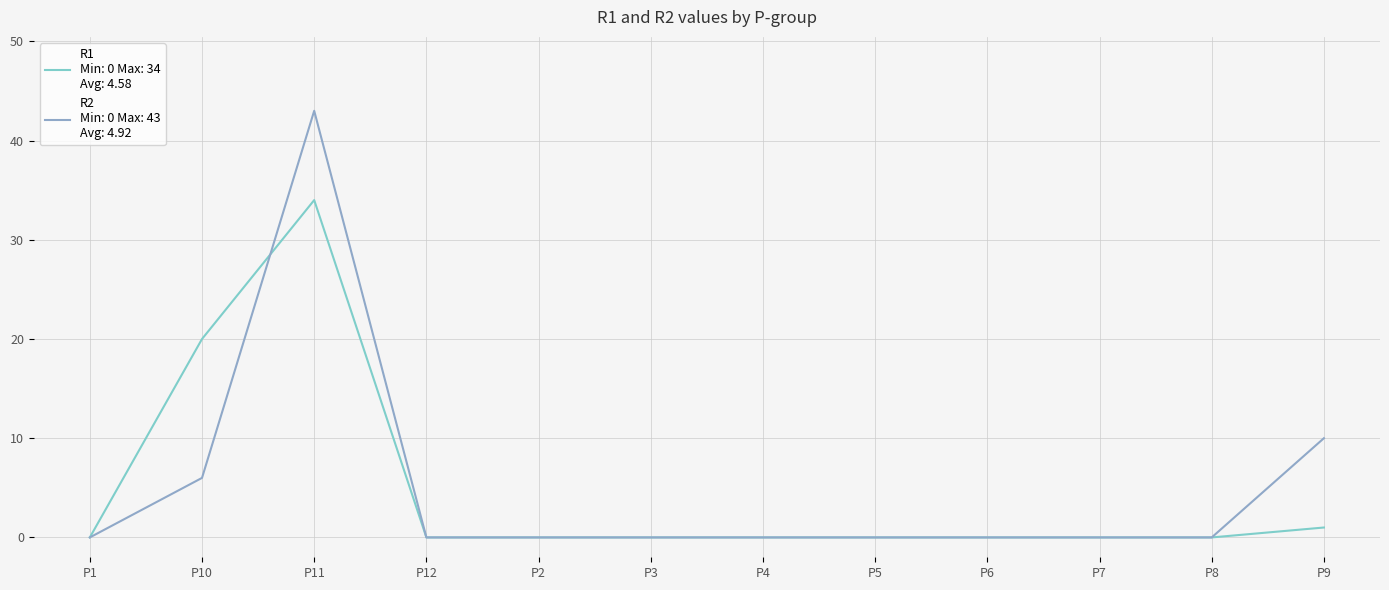

At which category is the sum across all series the highest?

P11